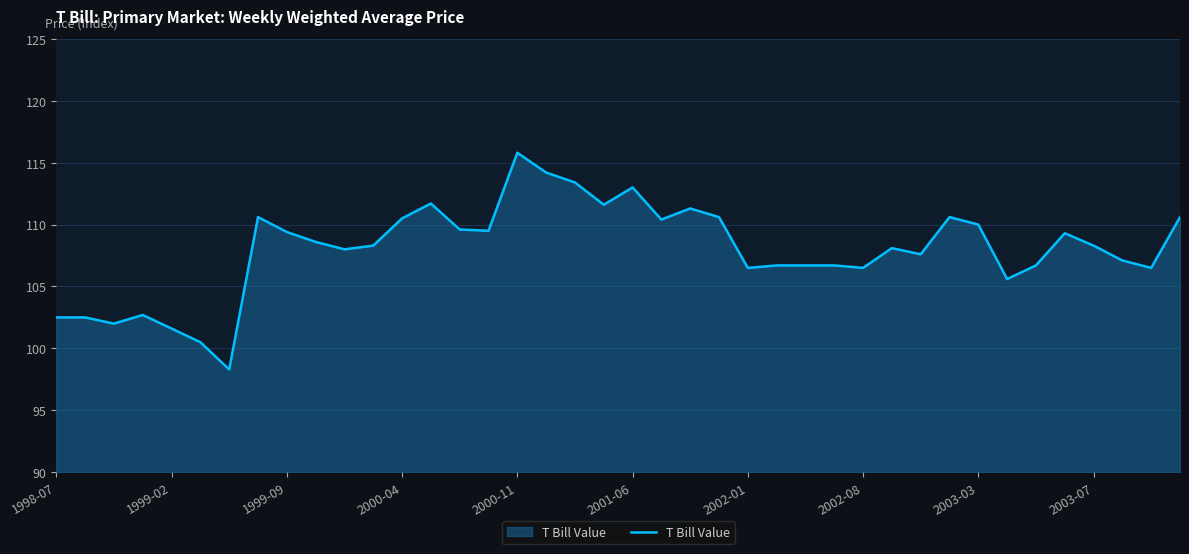

What is the difference between the maximum and minimum values?

17.5